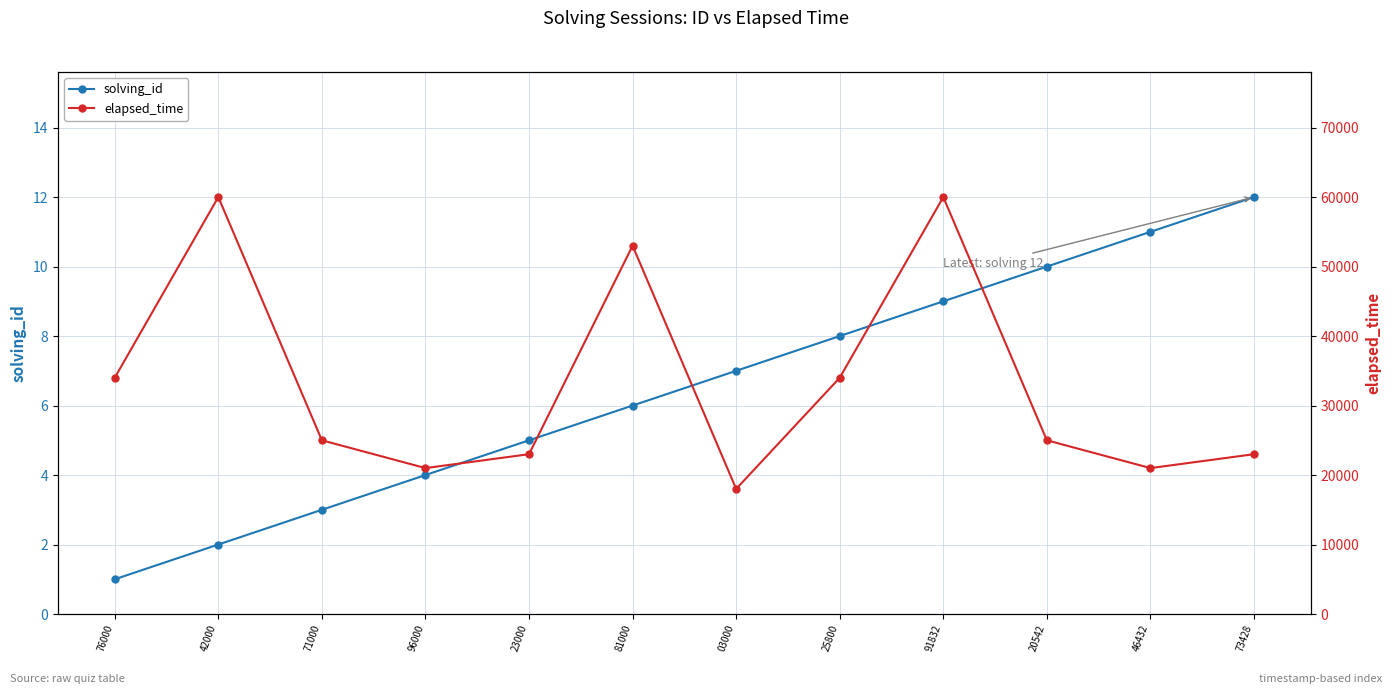

What is the value of the solving_id point at the 4th from the left?

4